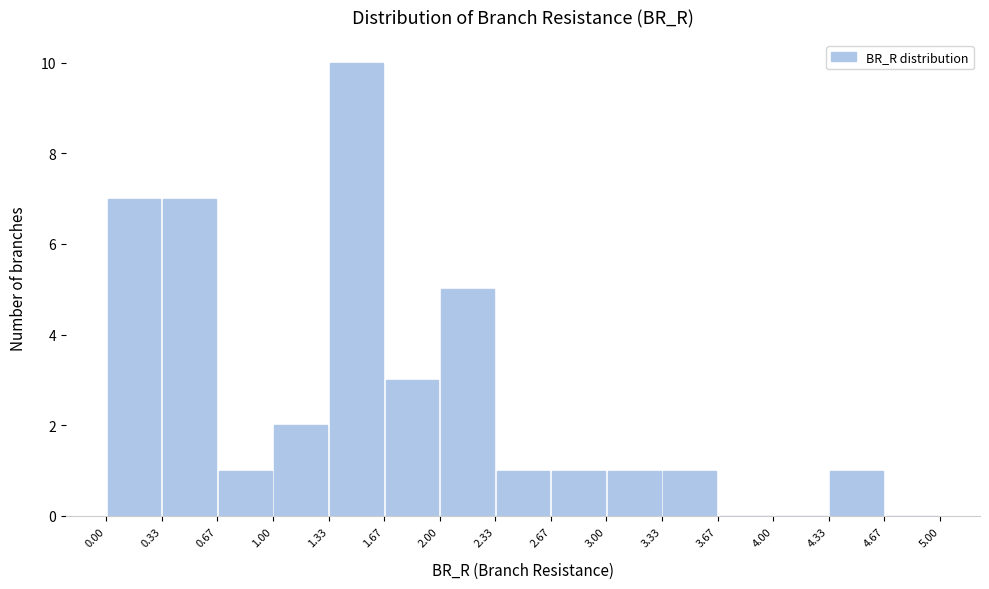

Reading left to right, transcribe this chart: for each bar, give the range it covers on the x-axis and its height. The values are not printed on the chart, so give them approximately, as read against the axis.

0.00 to 0.33: 7
0.33 to 0.67: 7
0.67 to 1.00: 1
1.00 to 1.33: 2
1.33 to 1.67: 10
1.67 to 2.00: 3
2.00 to 2.33: 5
2.33 to 2.67: 1
2.67 to 3.00: 1
3.00 to 3.33: 1
3.33 to 3.67: 1
3.67 to 4.00: 0
4.00 to 4.33: 0
4.33 to 4.67: 1
4.67 to 5.00: 0